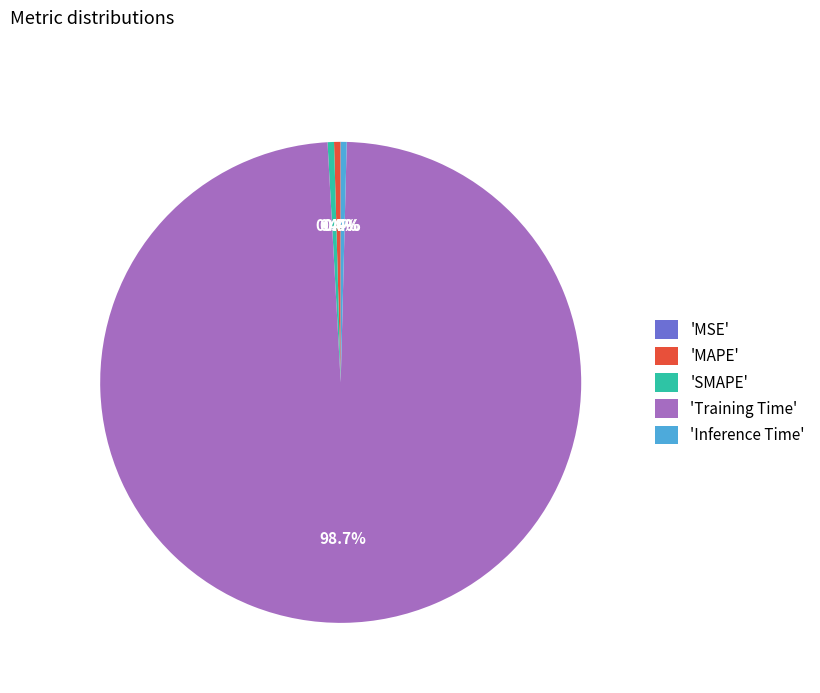

Which slice represents more than half of the pie?

'Training Time'